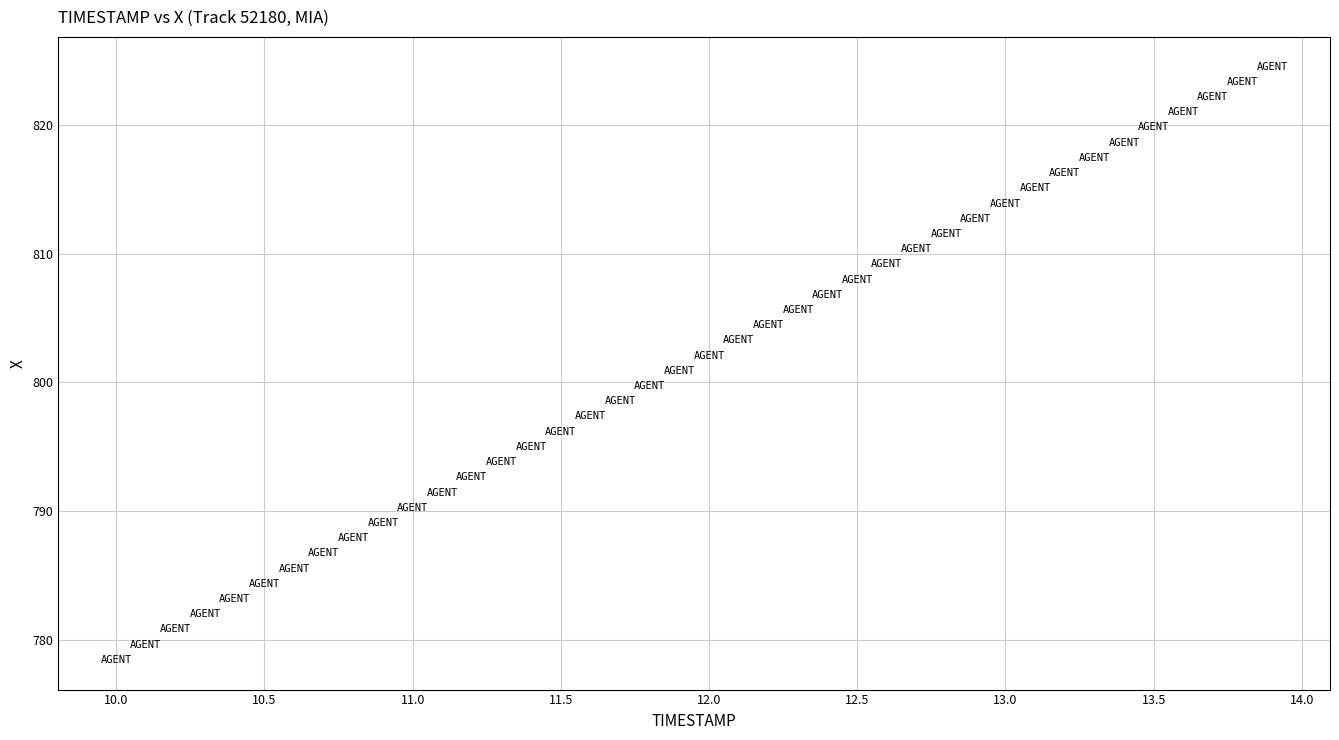

What is the range of Y values (max minus min)?

46.1